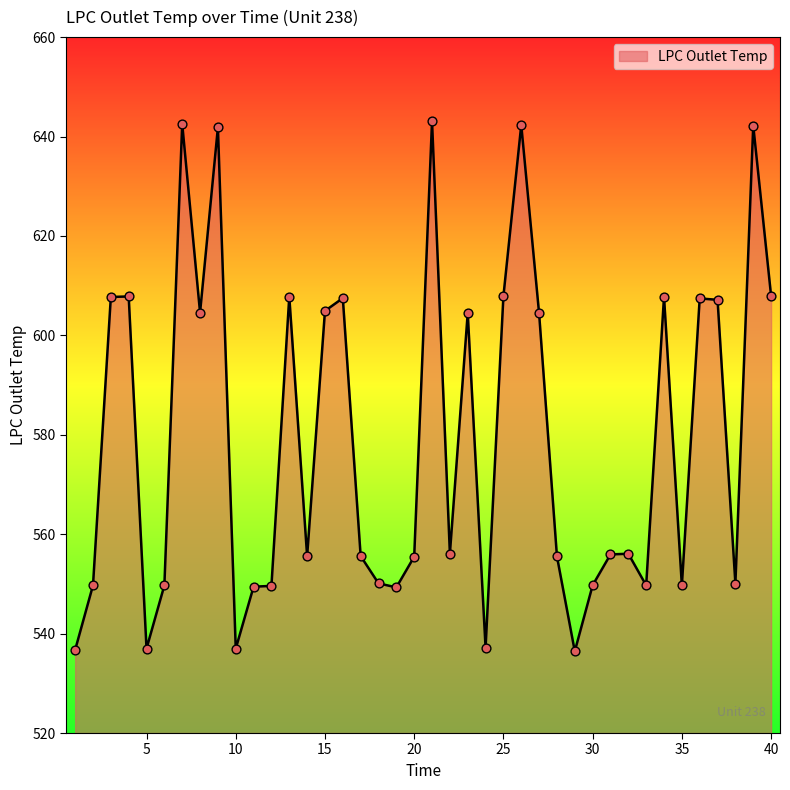

What is the difference between the maximum and minimum values?

106.6